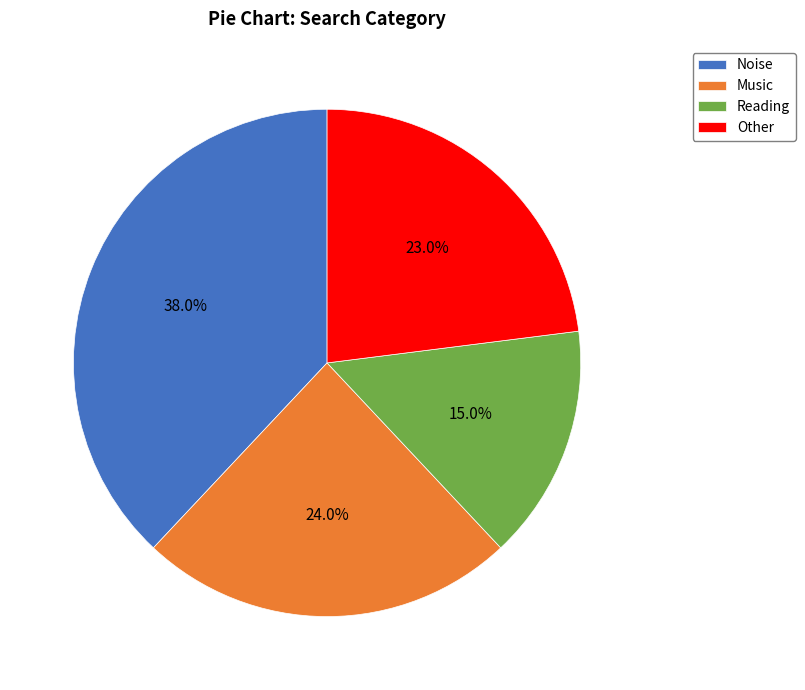

Rank the categories by value from lowest to highest.

Reading, Other, Music, Noise